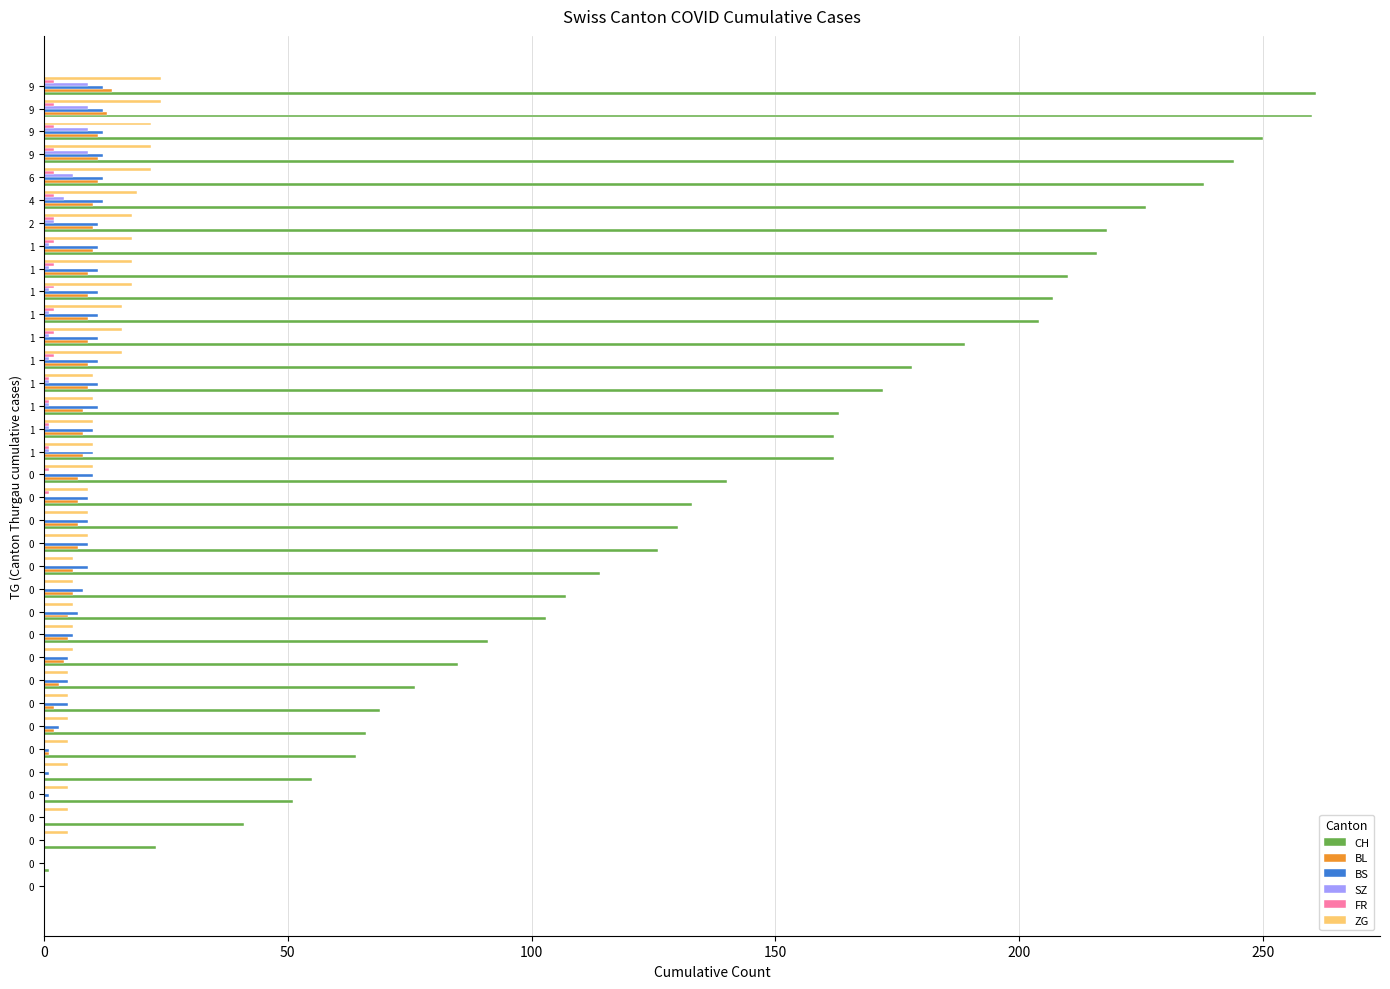

What position from the left is 27?

28